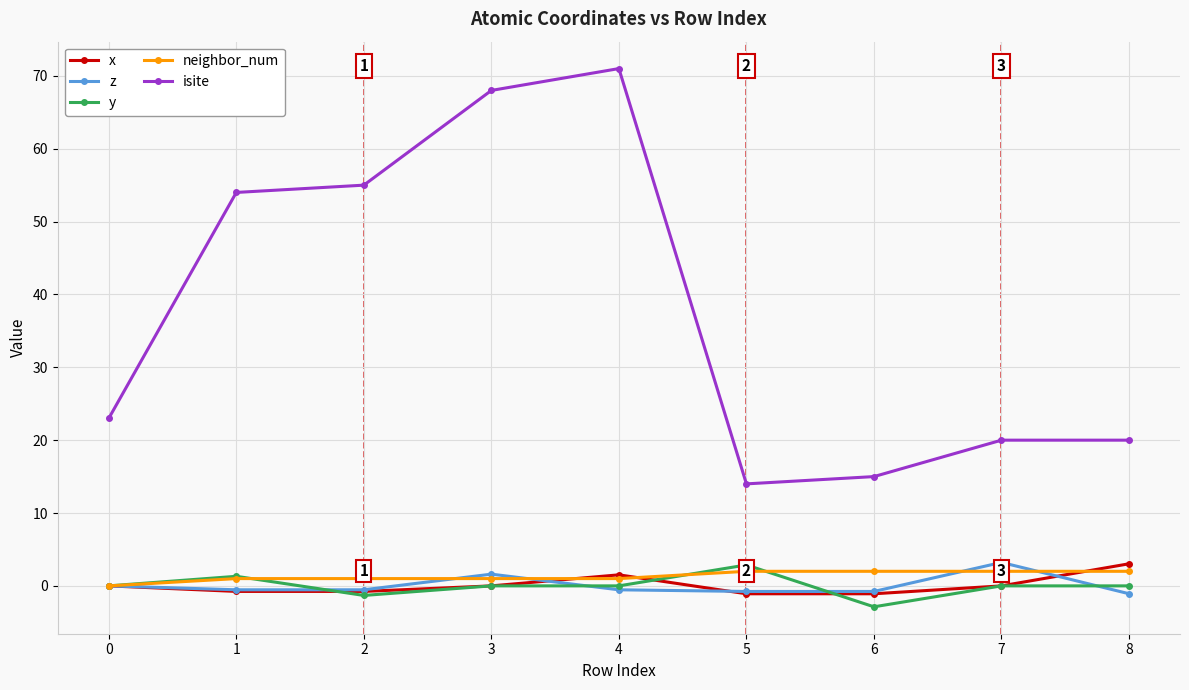

How many data points does each series have?

9